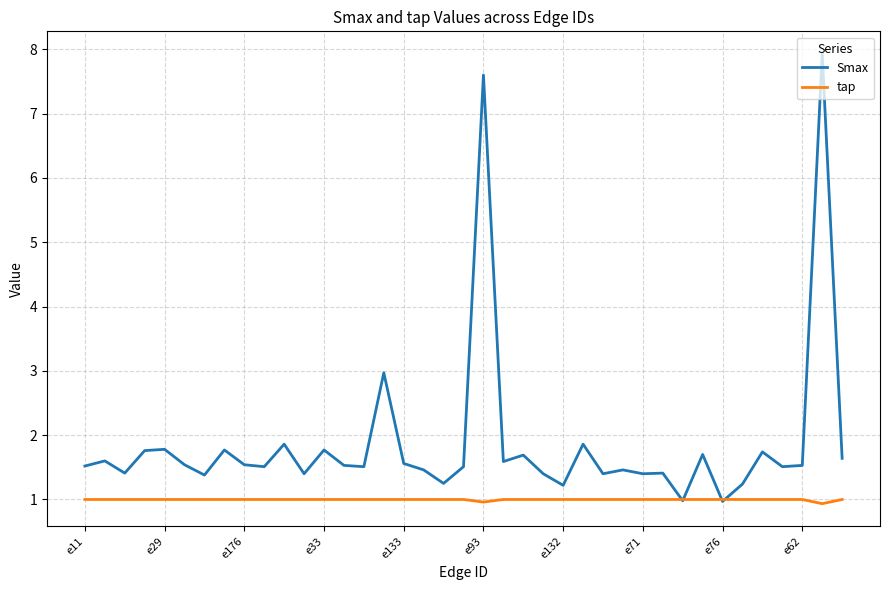

What are all the series names shown in the legend?

Smax, tap